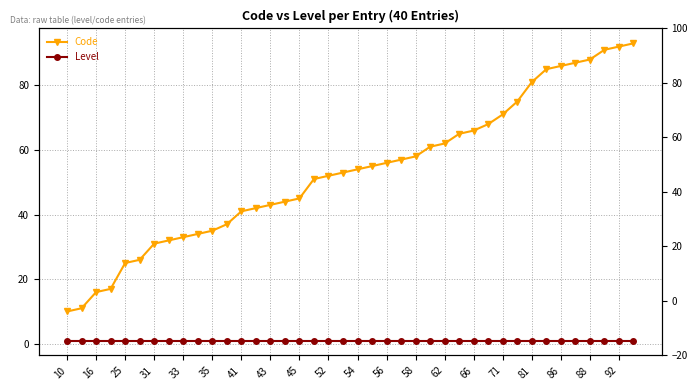

True or false: Level and Code cross at least once.

False